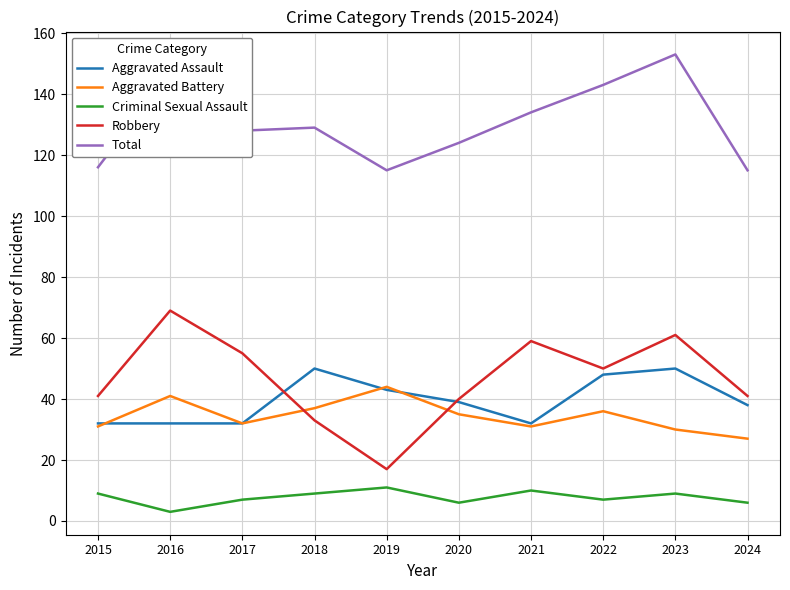

List the series in order of their peak value, lowest first.

Criminal Sexual Assault, Aggravated Battery, Aggravated Assault, Robbery, Total